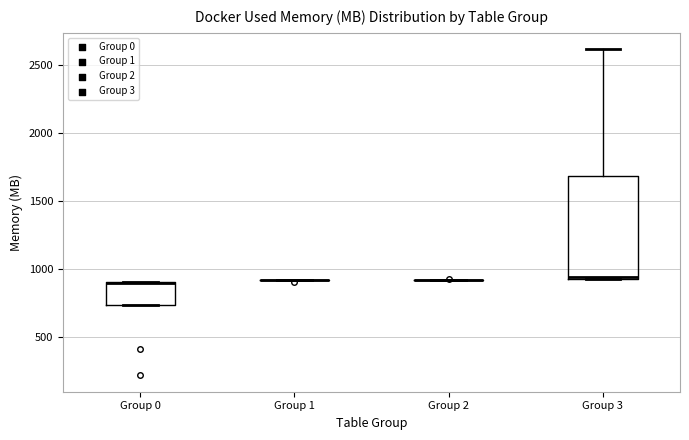

Which box is the tallest, from its lower edge to its upper edge?

Group 3